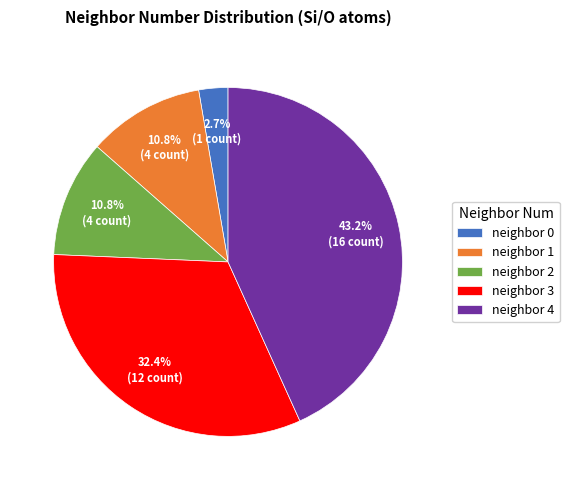

How many slices are in this pie chart?

5